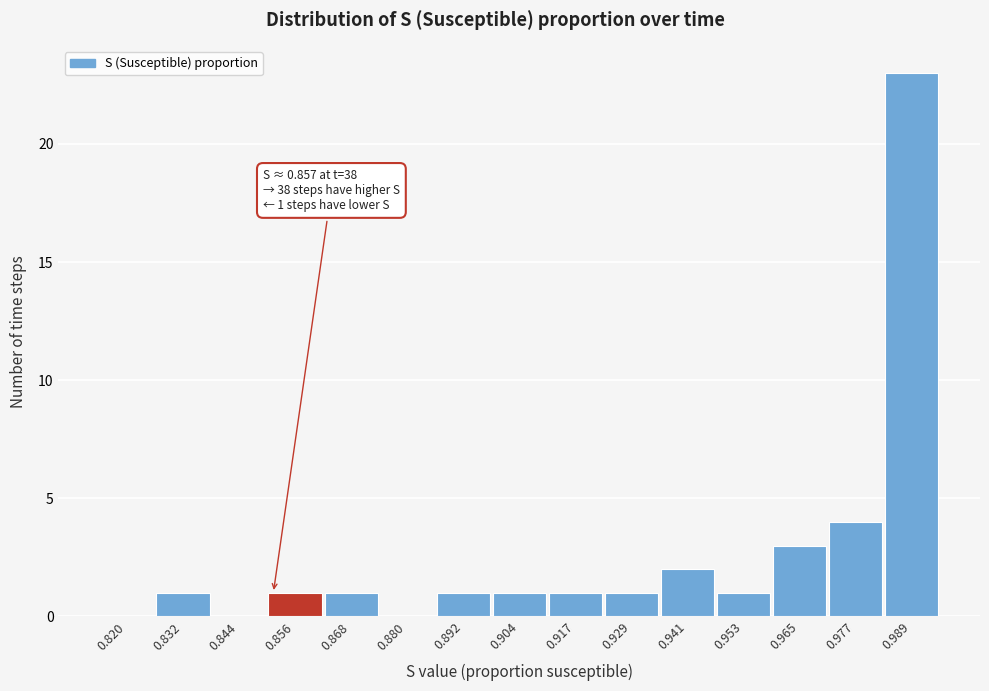

Reading left to right, what are all the values shown in this chart?

0.820=0	0.832=1	0.844=0	0.856=1	0.868=1	0.880=0	0.892=1	0.904=1	0.917=1	0.929=1	0.941=2	0.953=1	0.965=3	0.977=4	0.989=23